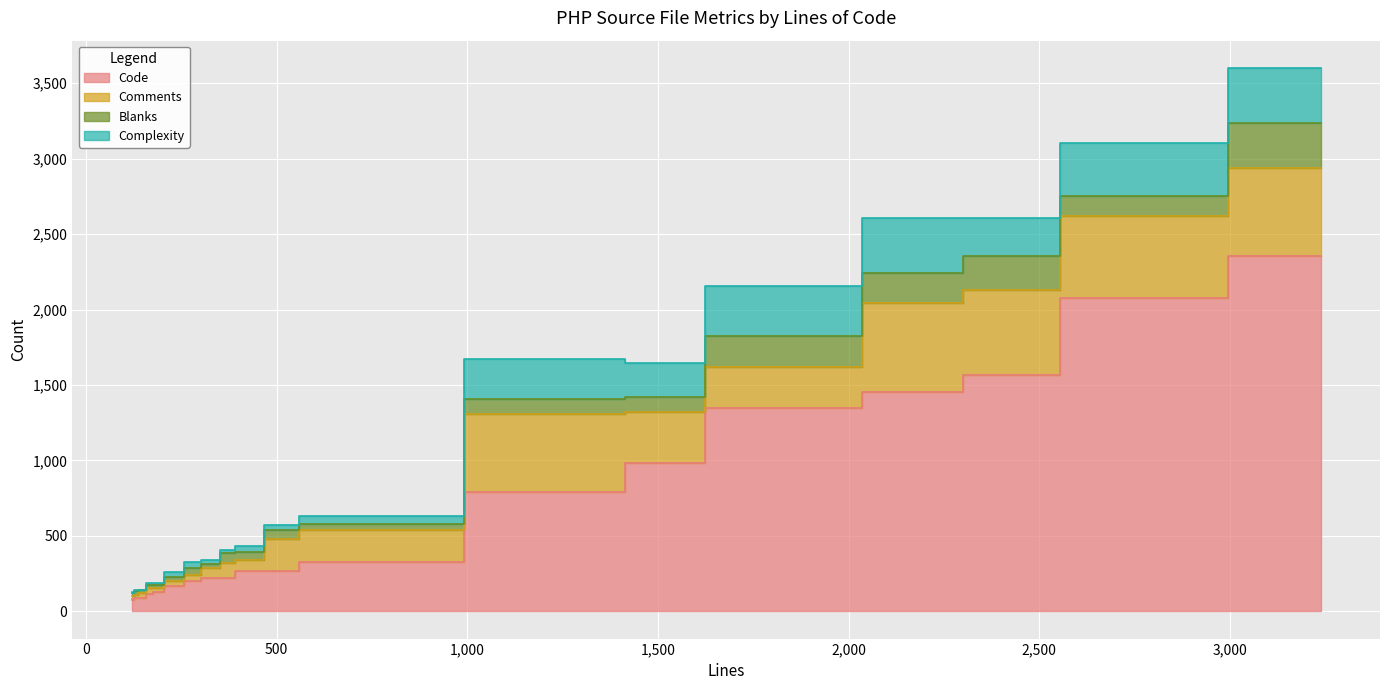

At how many categories does at least one series exceed 1626?

2